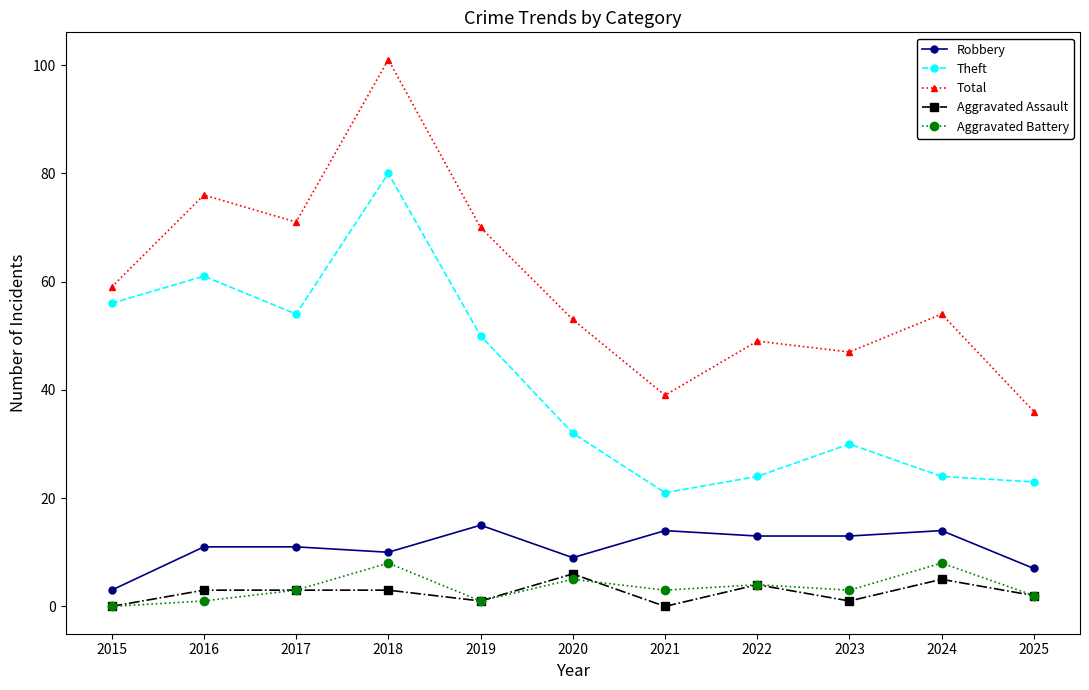

At which category does Theft reach its first local valley?

2017